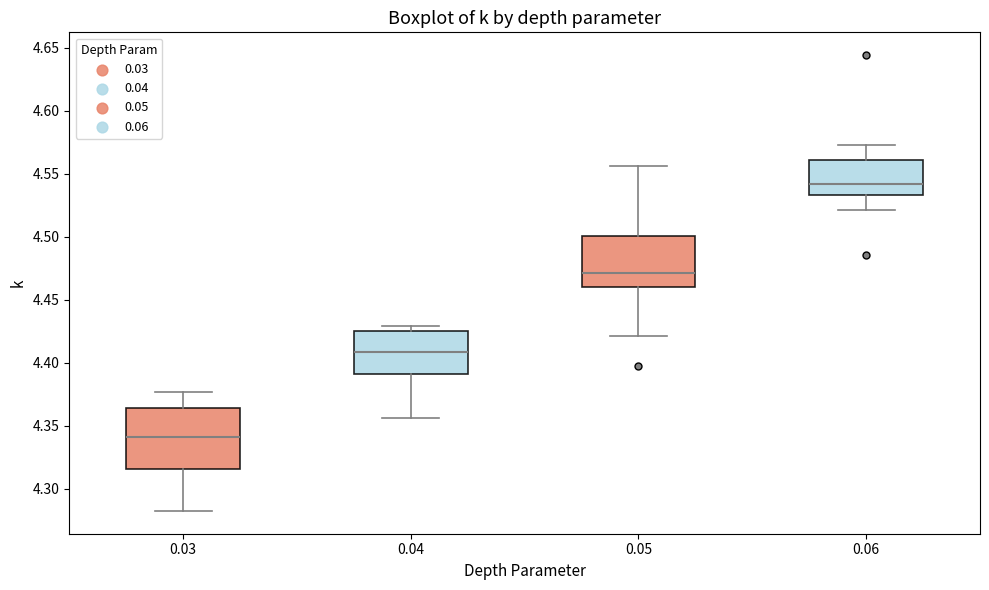

Reading left to right, transcribe this box plot: for each box, give where its median line is, the range the box spans, and where its two whiskers end, as read against the y-axis. The values are not printed on the chart, so give them approximately, as read against the axis.

0.03: median 4.340, box 4.315 to 4.365, whiskers 4.285 to 4.375
0.04: median 4.410, box 4.390 to 4.425, whiskers 4.355 to 4.430
0.05: median 4.470, box 4.460 to 4.500, whiskers 4.420 to 4.555
0.06: median 4.540, box 4.535 to 4.560, whiskers 4.520 to 4.575